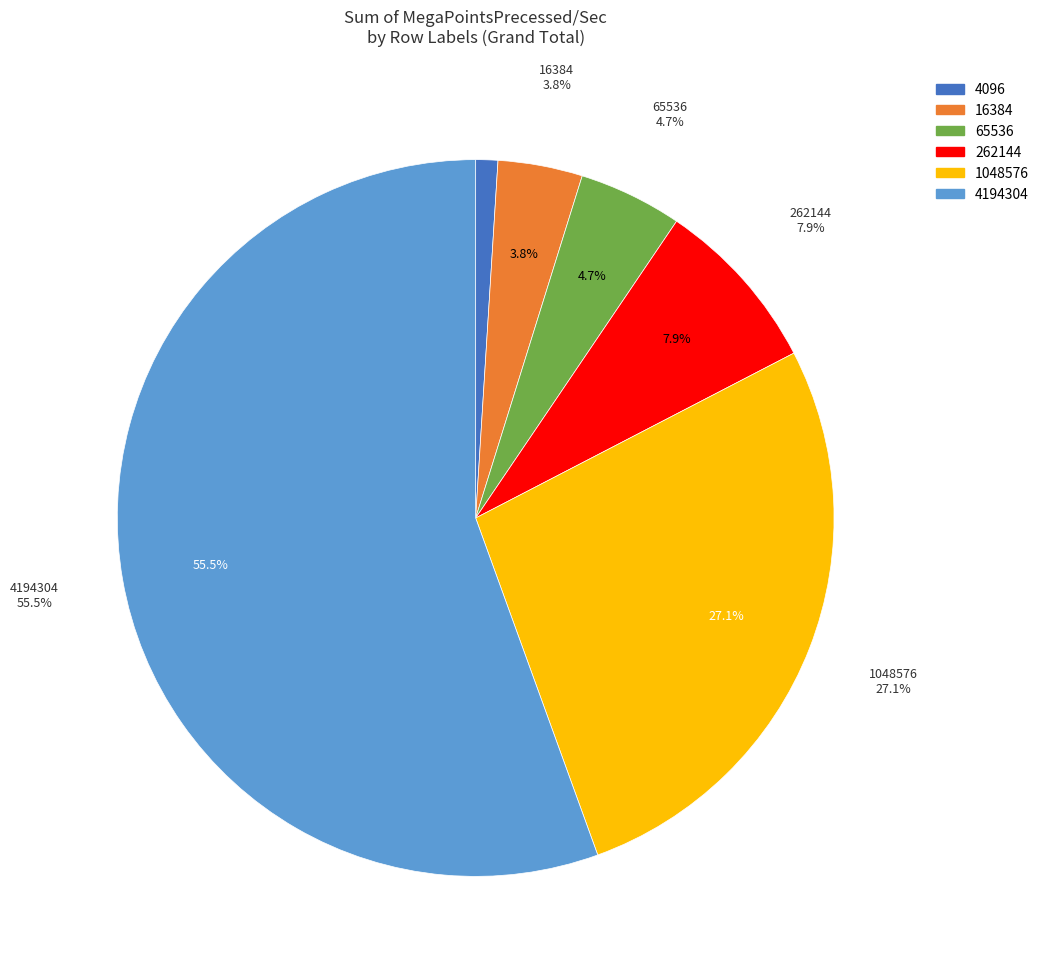

Is the sum of 262144 and 65536 greater than half?

No